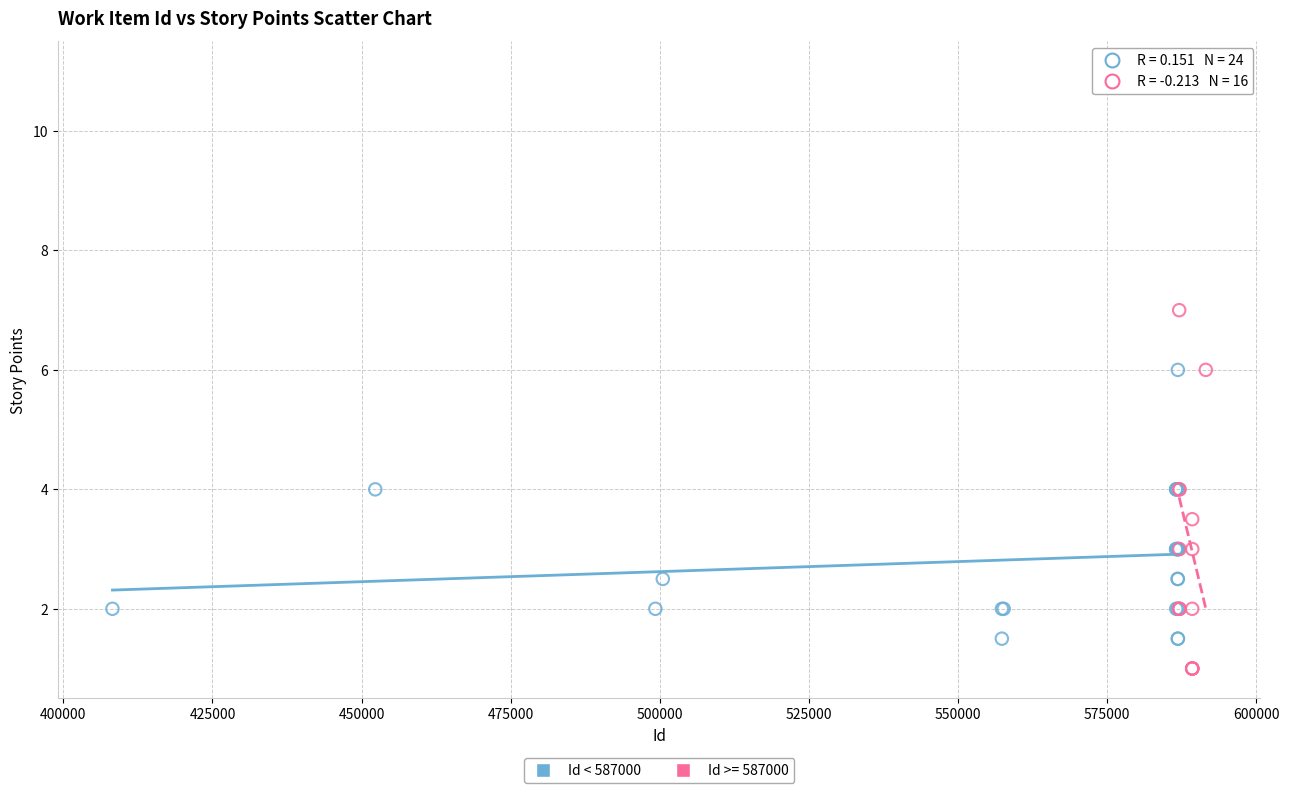

Which series has the widest spread of Y values?

Id >= 587000